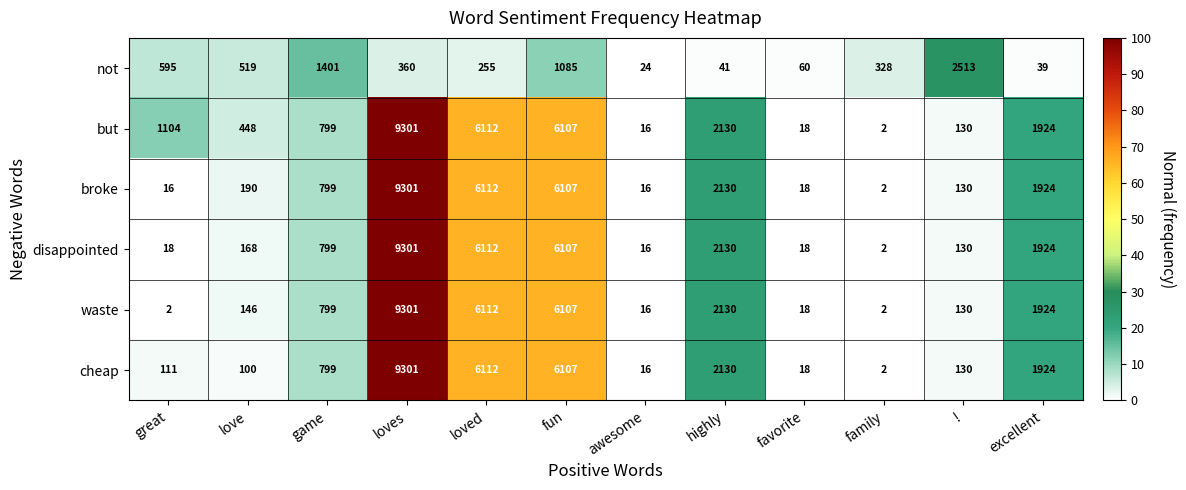

Which series changed the most between great and favorite?

but